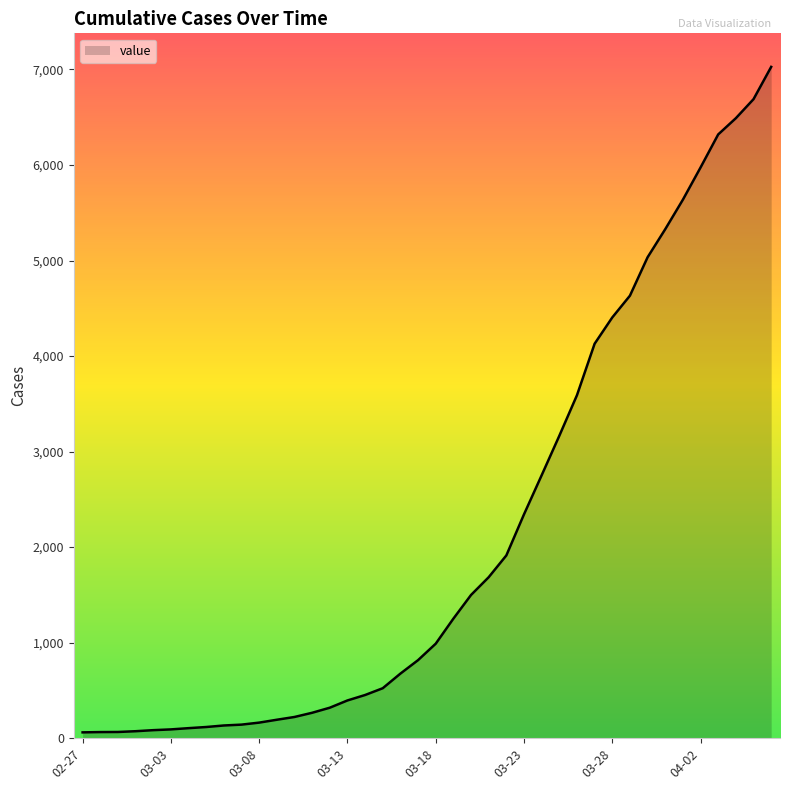

What is the greatest value displayed?

7027